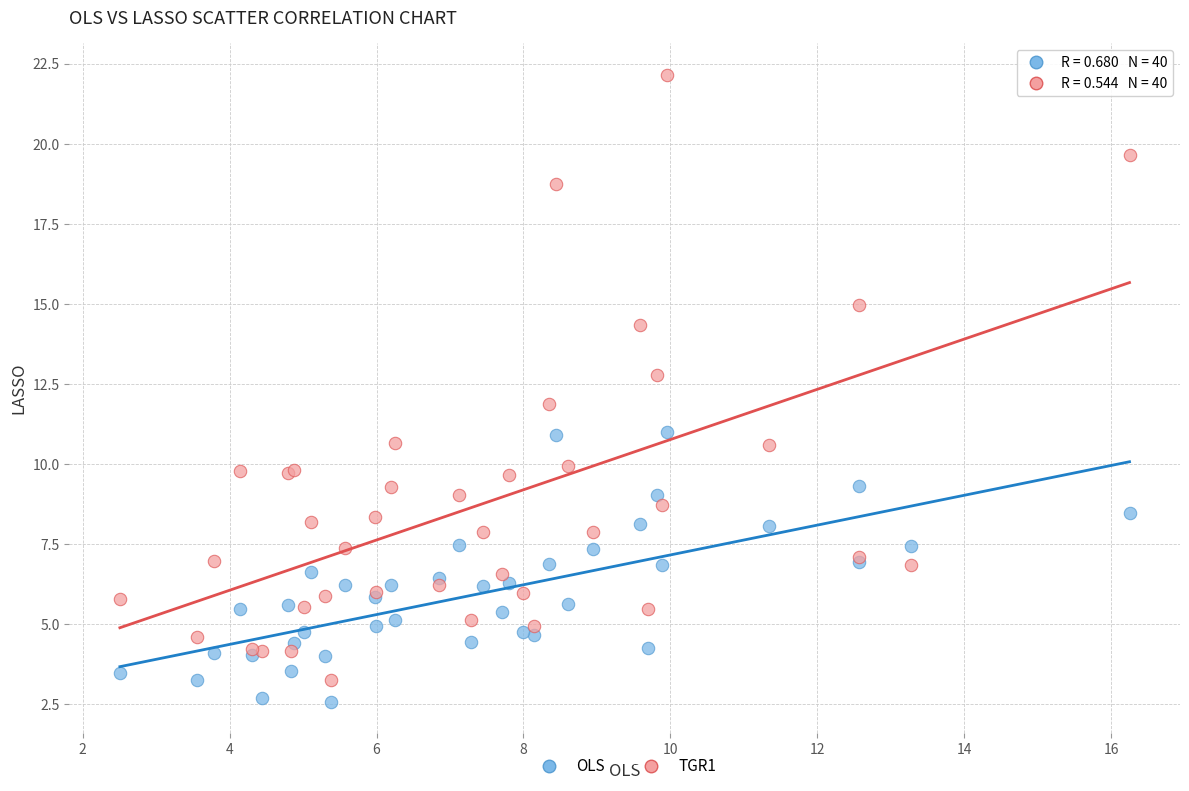

What is the X range (max minus min) for the scatter plot?

13.7